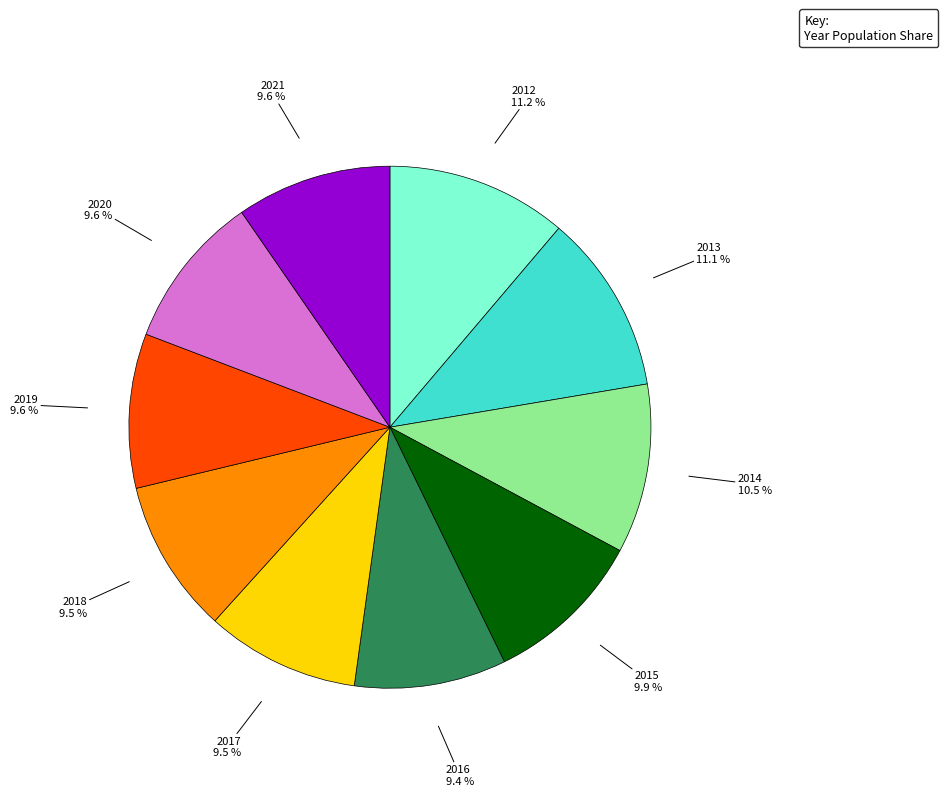

Is there a majority slice in this chart?

No